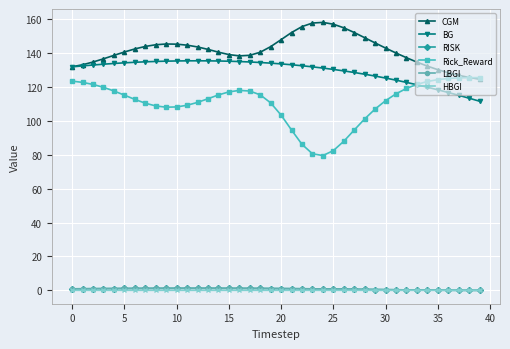

What is the maximum value for BG?

135.4